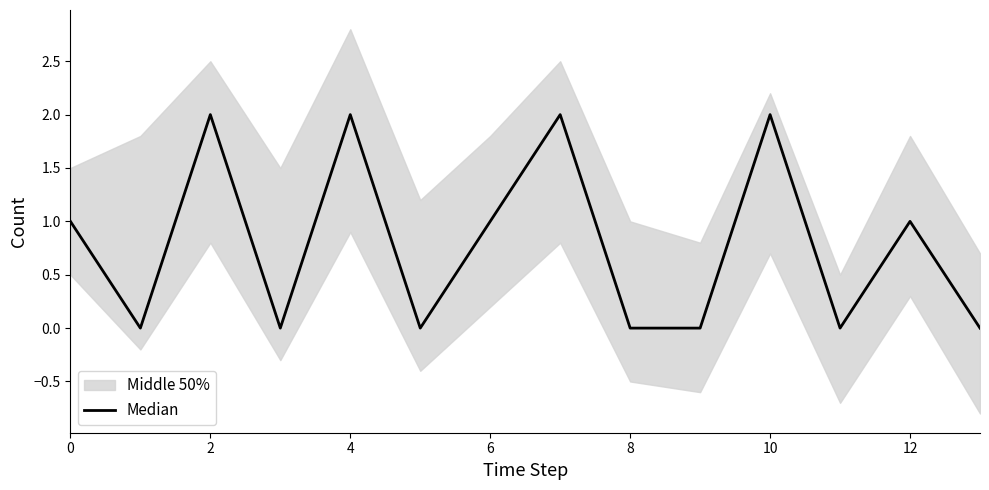

How many values are above zero?

7